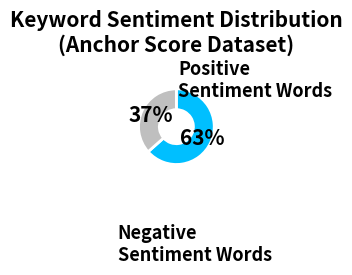

How many slices are in this pie chart?

2